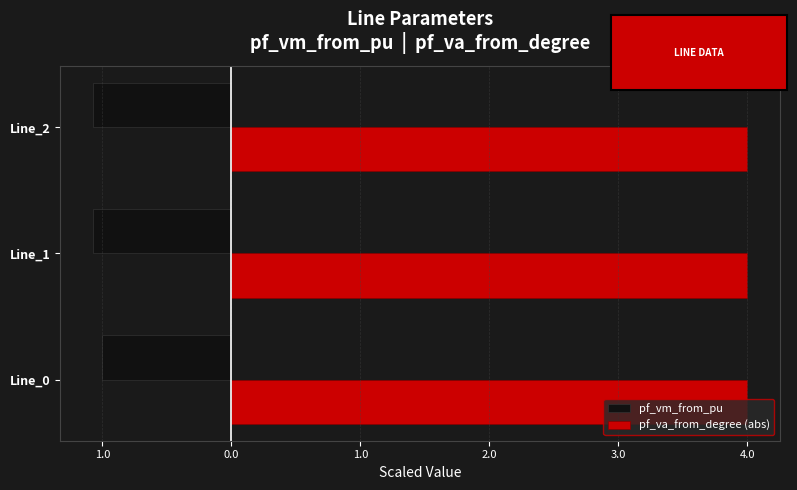

What are all the series names shown in the legend?

pf_vm_from_pu, pf_va_from_degree (abs)